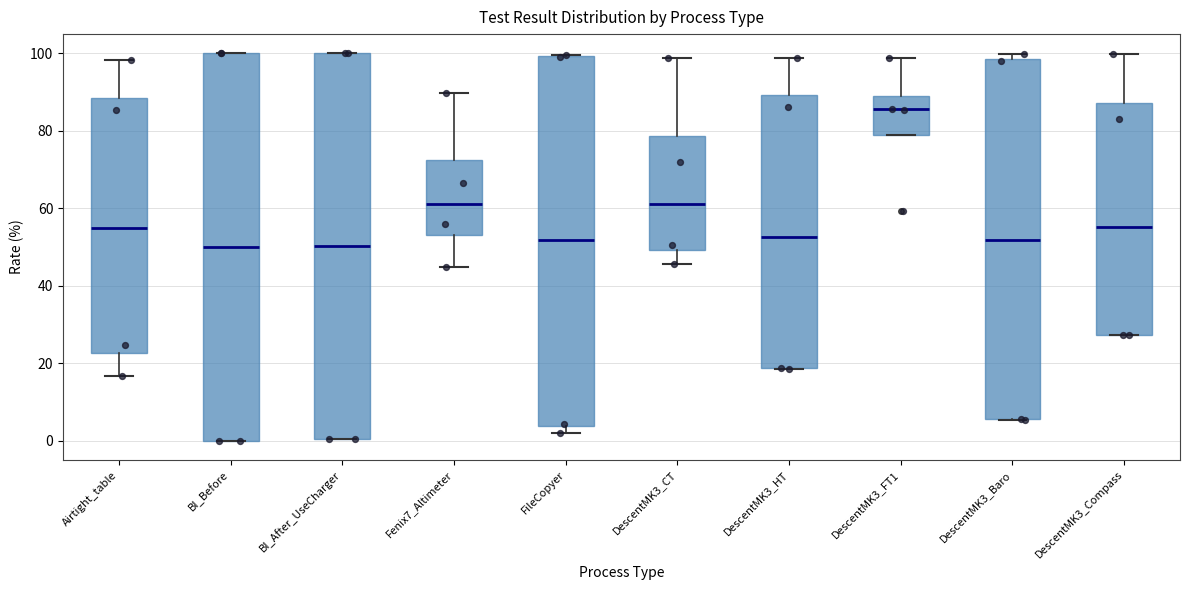

Reading left to right, read every box against the y-axis: the position of its median line, the range the box covers, and the ends of its whiskers. The values are not printed on the chart, so give them approximately, as read against the axis.

Airtight_table: median 56, box 22 to 88, whiskers 16 to 98
BI_Before: median 50, box 0 to 100, whiskers 0 to 100
BI_After_UseCharger: median 50, box 0 to 100, whiskers 0 to 100
Fenix7_Altimeter: median 62, box 54 to 72, whiskers 44 to 90
FileCopyer: median 52, box 4 to 100, whiskers 2 to 100
DescentMK3_CT: median 62, box 50 to 78, whiskers 46 to 98
DescentMK3_HT: median 52, box 18 to 90, whiskers 18 to 98
DescentMK3_FT1: median 86, box 78 to 90, whiskers 78 to 98
DescentMK3_Baro: median 52, box 6 to 98, whiskers 6 to 100
DescentMK3_Compass: median 56, box 28 to 88, whiskers 28 to 100